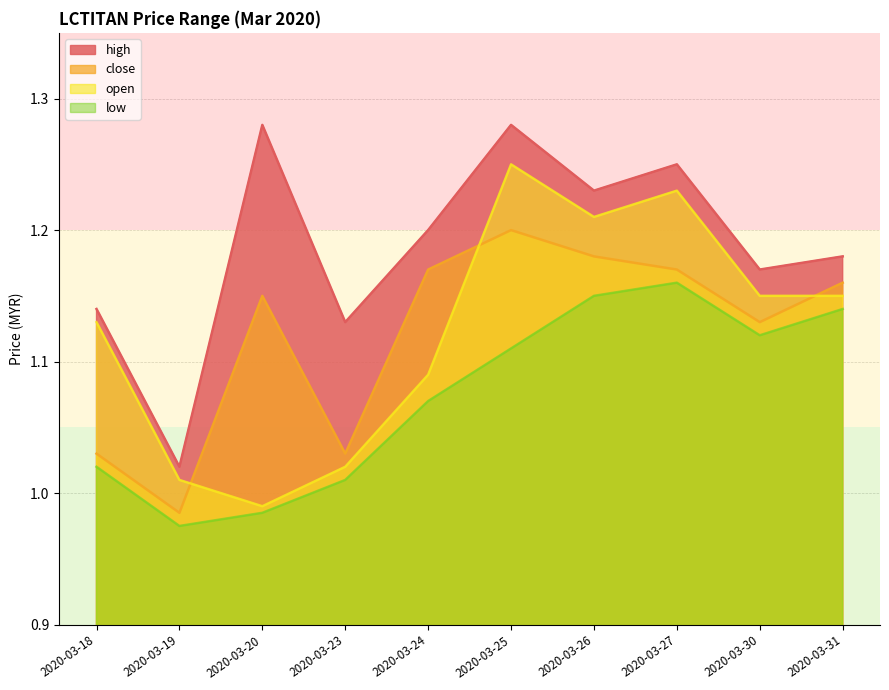

How many series are shown in this chart?

4